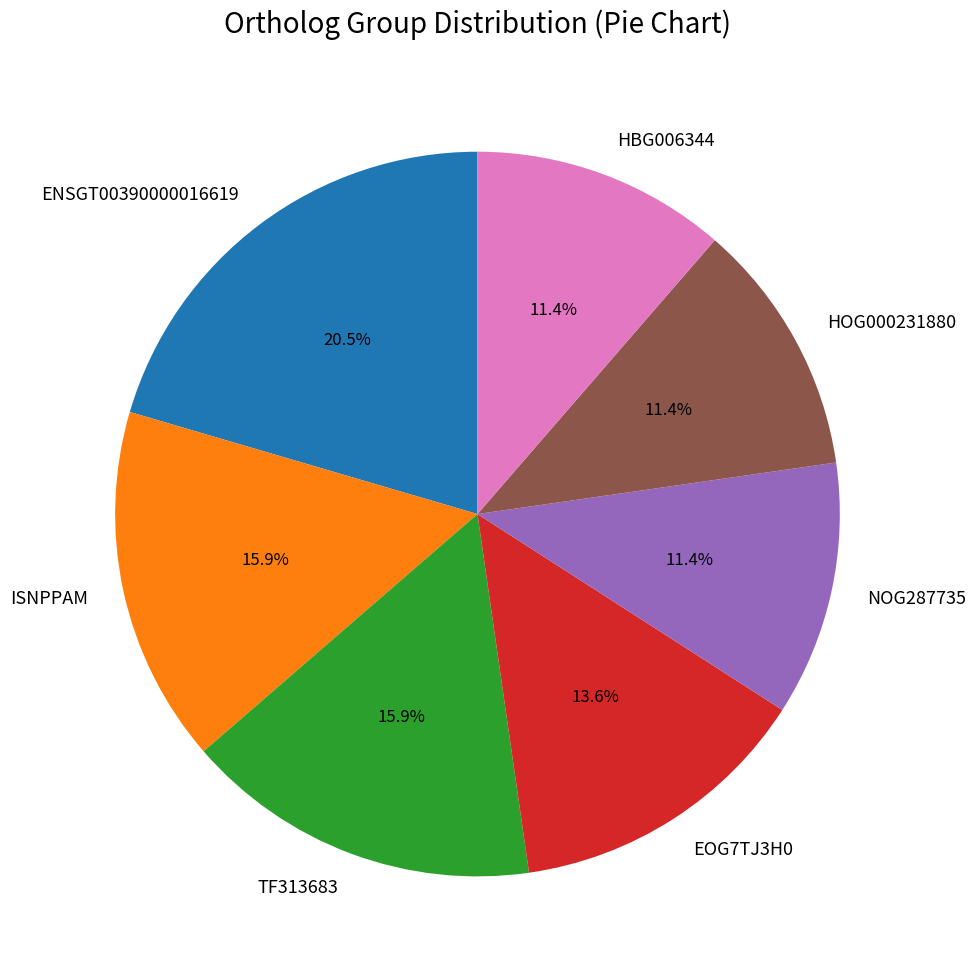

Count the number of slices in the pie.

7